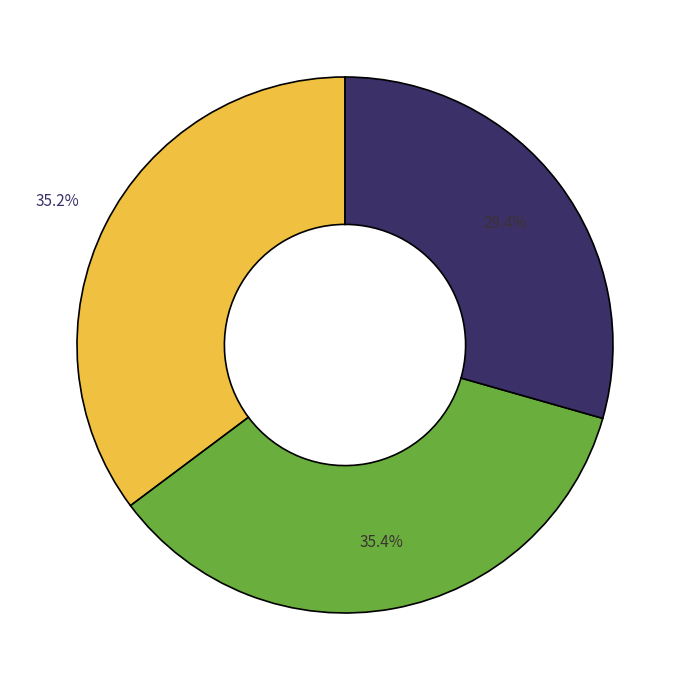

Is there a majority slice in this chart?

No